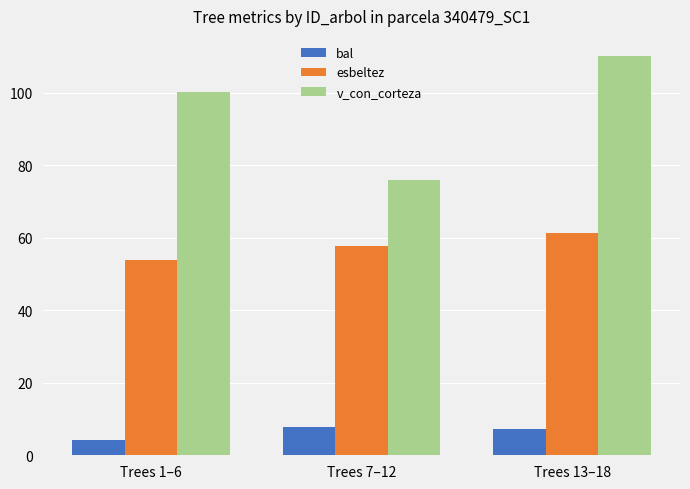

What is the difference between the v_con_corteza values at Trees 7–12 and Trees 1–6?

24.4